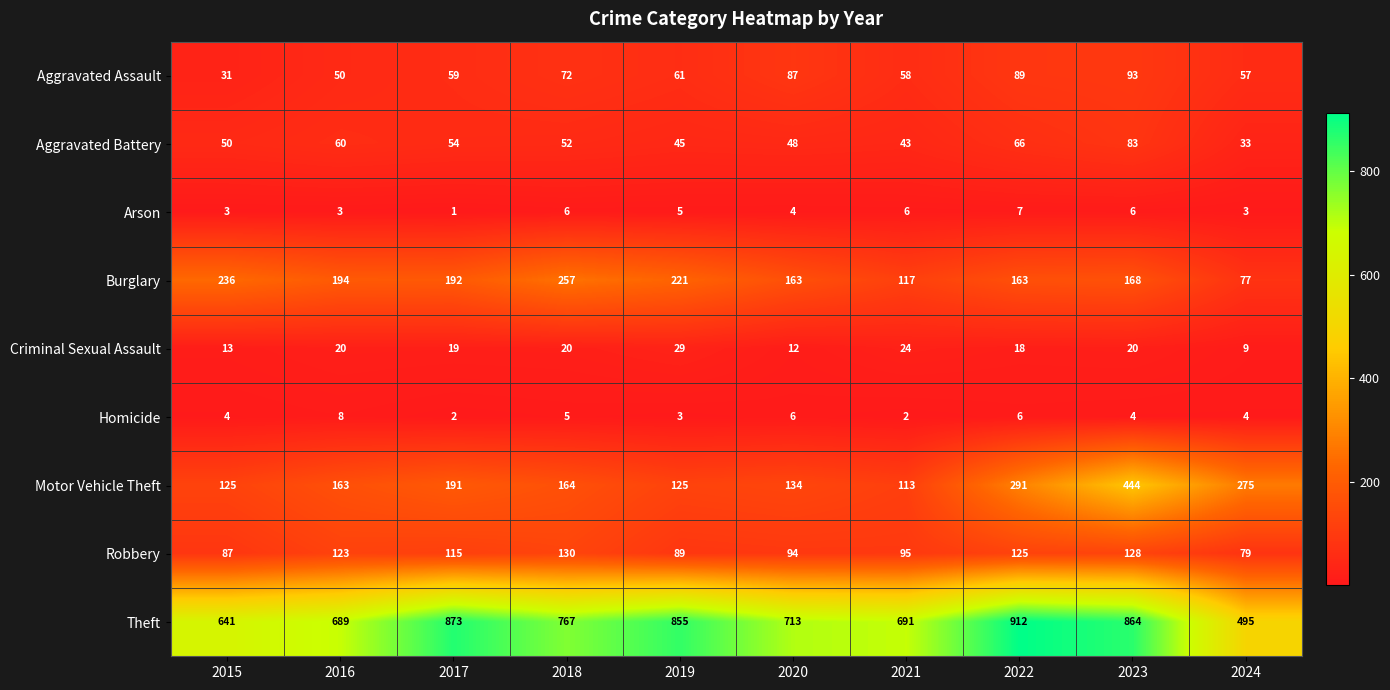

Rank the series by their maximum value, from highest to lowest.

Theft, Motor Vehicle Theft, Burglary, Robbery, Aggravated Assault, Aggravated Battery, Criminal Sexual Assault, Homicide, Arson